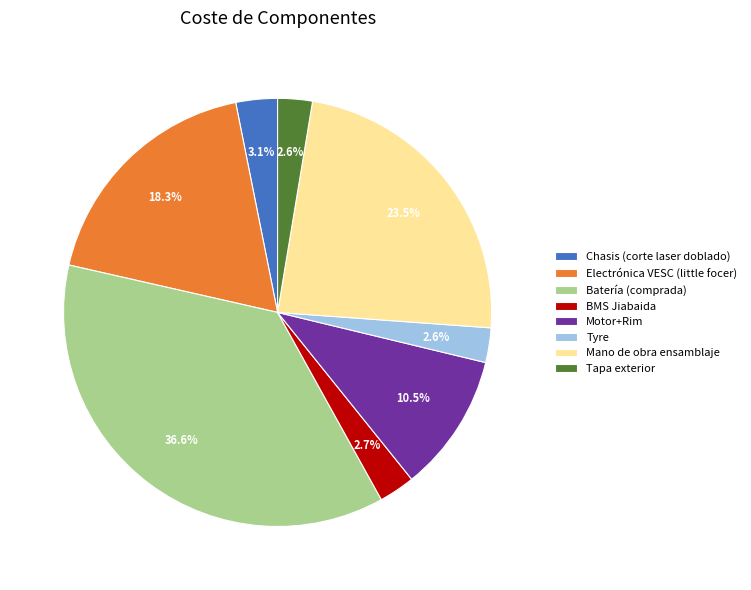

Between Batería (comprada) and Motor+Rim, which is larger?

Batería (comprada)